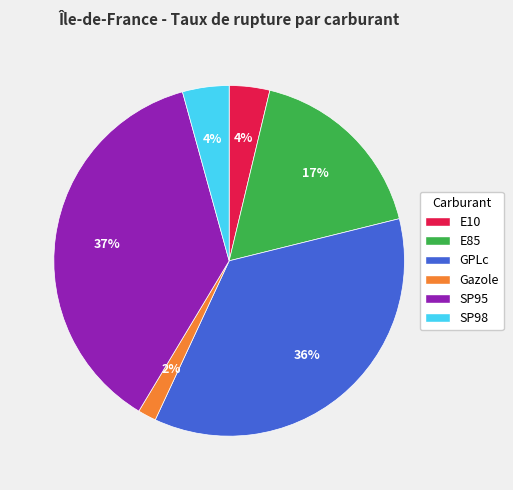

Which category has the smallest portion of the pie?

Gazole